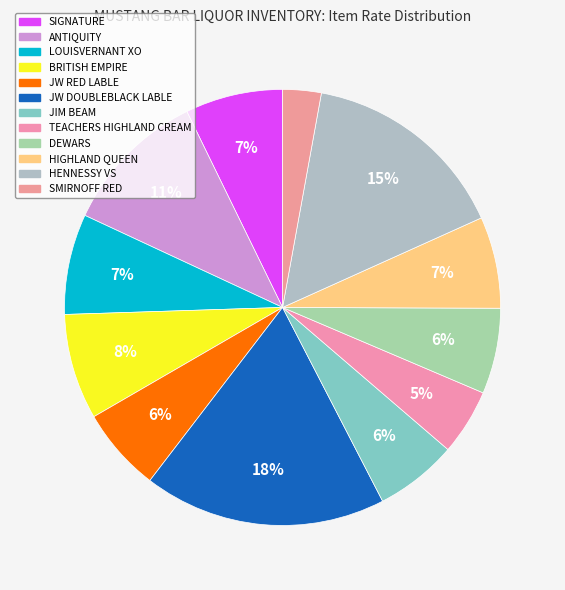

Between HENNESSY VS and TEACHERS HIGHLAND CREAM, which is larger?

HENNESSY VS